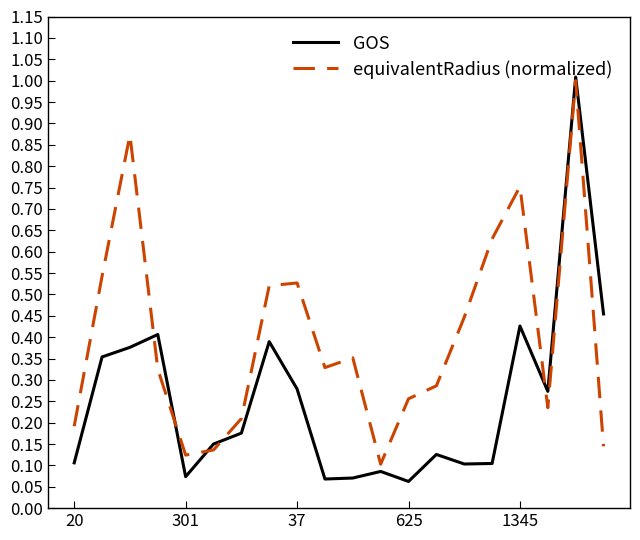

Which series has the largest total across all categories?

equivalentRadius (normalized)